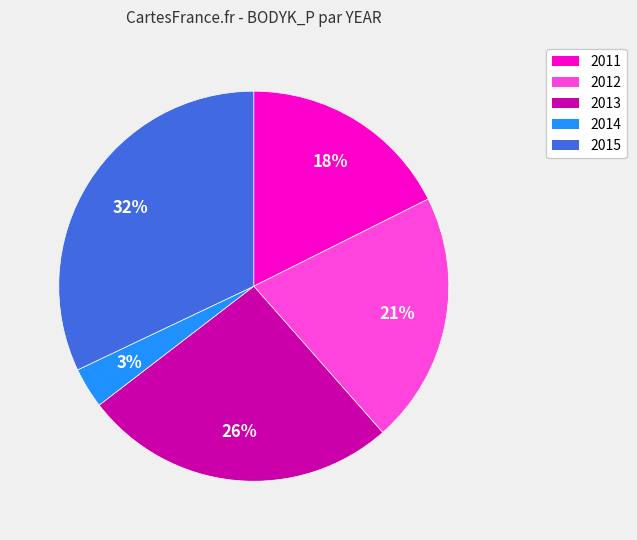

Combined, do 2014 and 2011 account for over 50%?

No